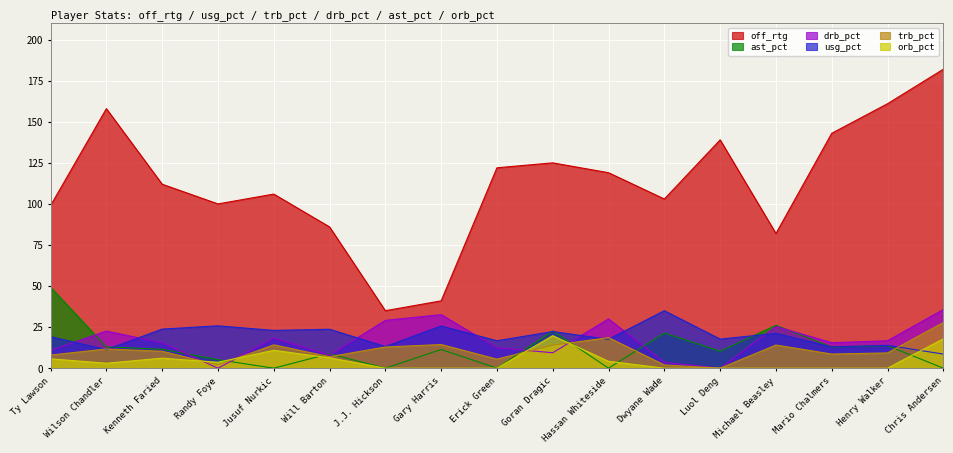

How many data points in trb_pct are less than 10?

8